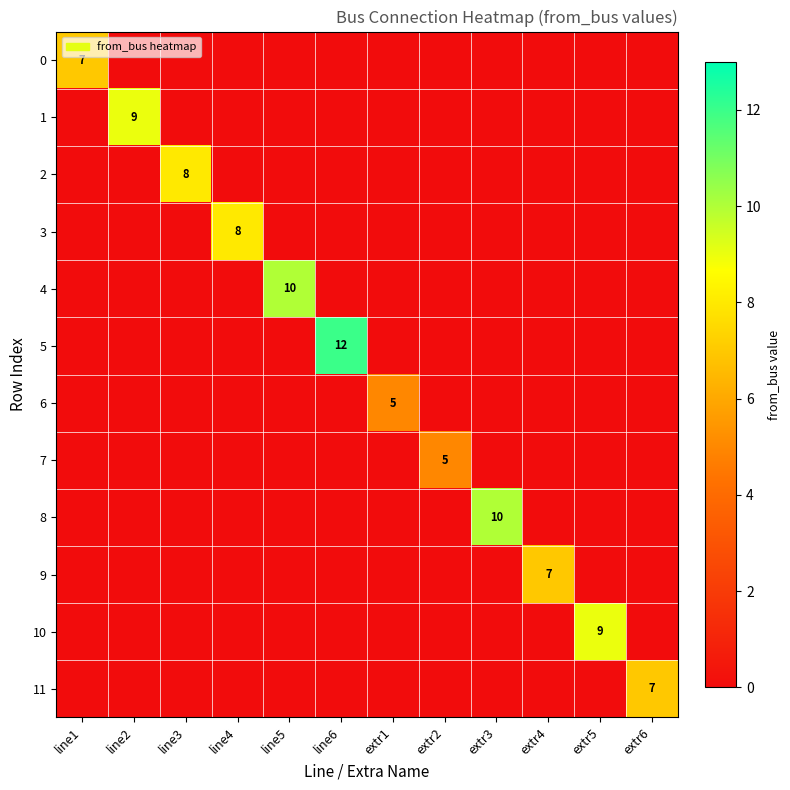

At which label is 4 closest to 5?

line1